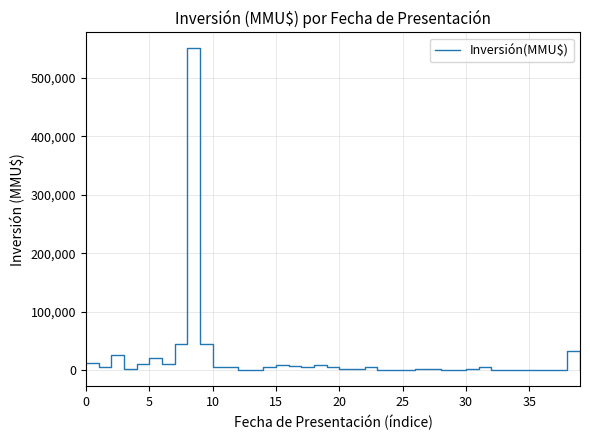

What is the maximum value shown in the chart?

550000